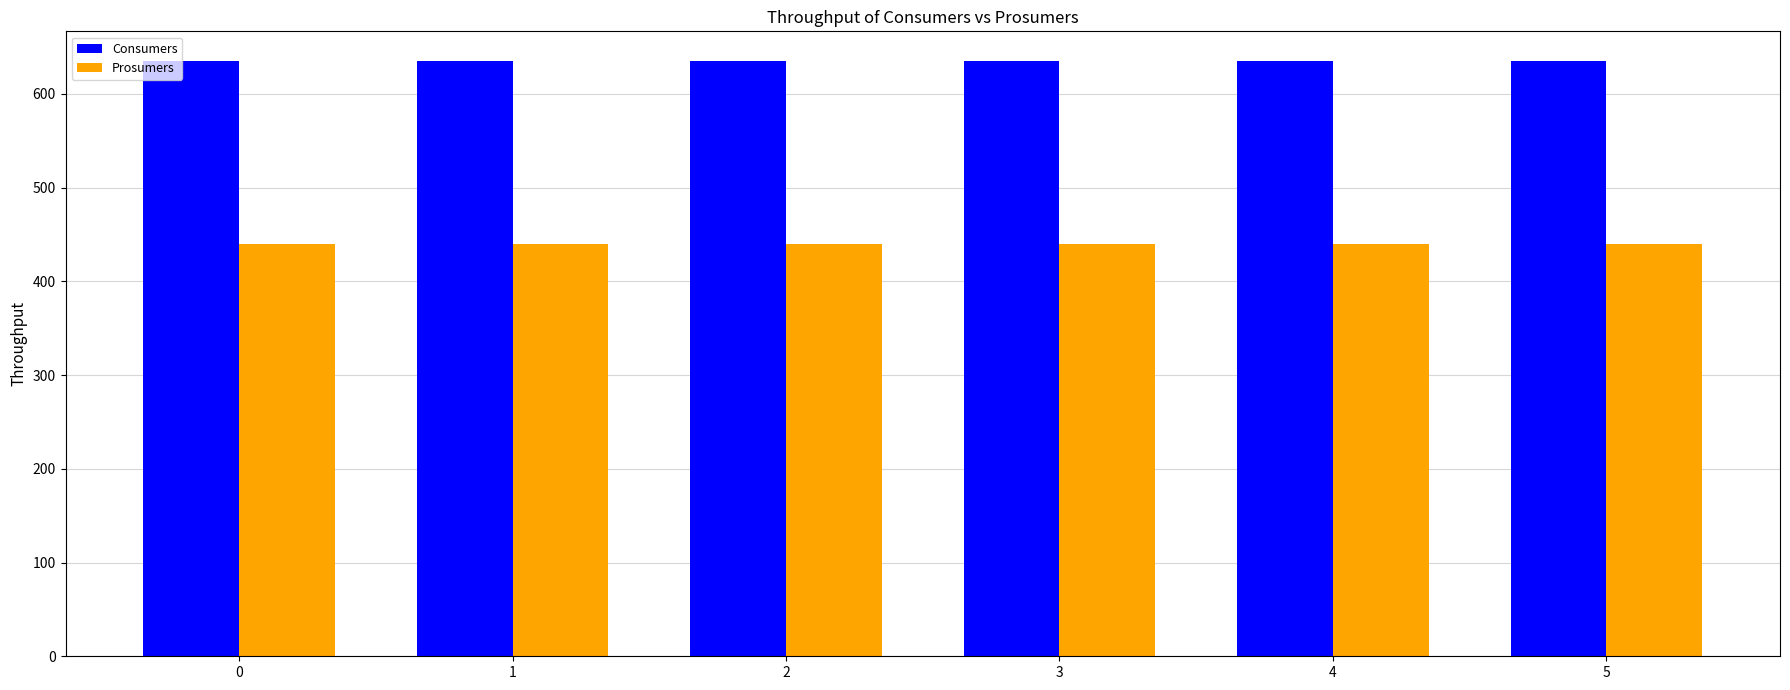

What is the value of the Consumers bar at the 2nd from the left?

635